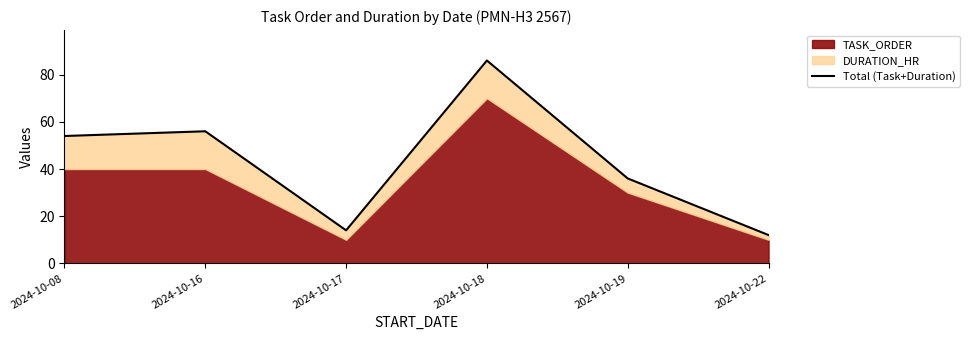

At which category does the data reach its first local peak?

2024-10-16